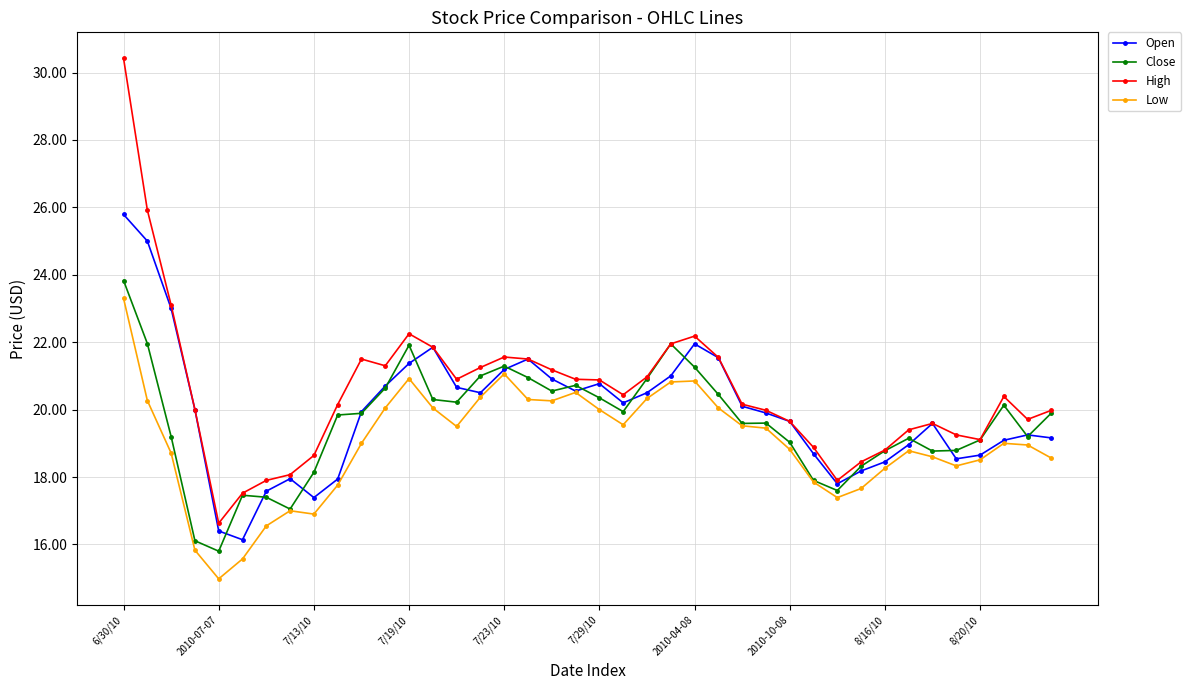

True or false: Low and High cross at least once.

False